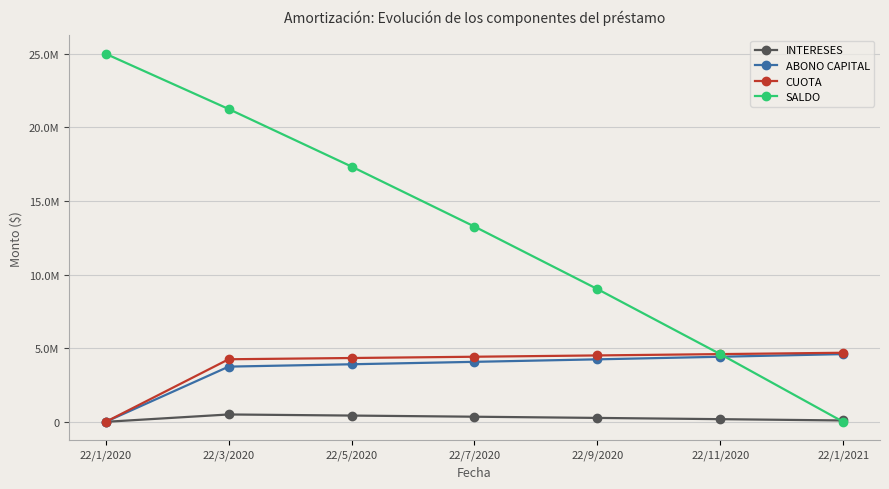

Where does the INTERESES series first go above 265302?

22/3/2020